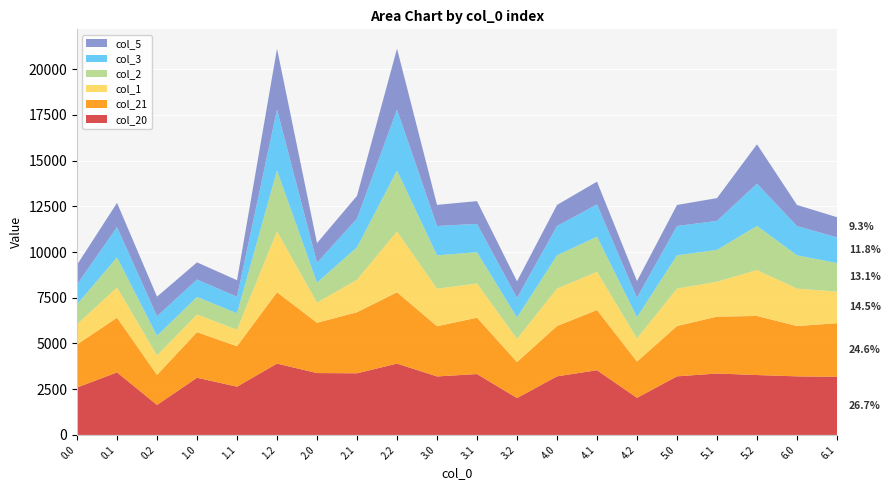

Reading right to left, what are all the values shown in this chart?

col_20: 3179.0	3203.0	3274.9	3359.1	3203.0	2028.5	3539.3	3203.0	2014.5	3328.8	3199.0	3900.2	3371.2	3382.8	3900.2	2638.4	3126.0	1639.7	3418.8	2590.8
col_21: 2931.1	2751.2	3231.0	3111.3	2751.2	1984.5	3291.5	2751.2	1969.5	3080.0	2746.2	3900.2	3339.1	2750.8	3900.2	2210.4	2494.1	1639.7	2990.7	2354.8
col_1: 1727.5	2047.1	2512.1	1907.7	2047.1	1265.7	2087.9	2047.1	1270.6	1874.4	2052.0	3331.1	1775.2	1103.0	3331.1	903.2	968.0	1070.6	1652.0	1103.0
col_2: 1563.2	1821.0	2409.6	1743.4	1821.0	1163.2	1923.6	1821.0	1167.1	1709.1	1825.0	3331.1	1775.2	1092.8	3331.1	903.2	957.8	1070.6	1652.0	1092.8
col_3: 1404.2	1600.9	2311.6	1584.3	1600.9	1065.2	1764.5	1600.9	1068.1	1549.1	1603.9	3331.1	1571.2	1088.5	3331.1	903.2	953.4	1070.6	1652.0	1088.5
col_5: 1102.1	1153.7	2154.7	1245.0	1153.7	908.2	1245.0	1153.7	909.2	1245.0	1154.7	3331.1	1245.0	1072.9	3331.1	903.2	937.9	1070.6	1325.8	1072.9